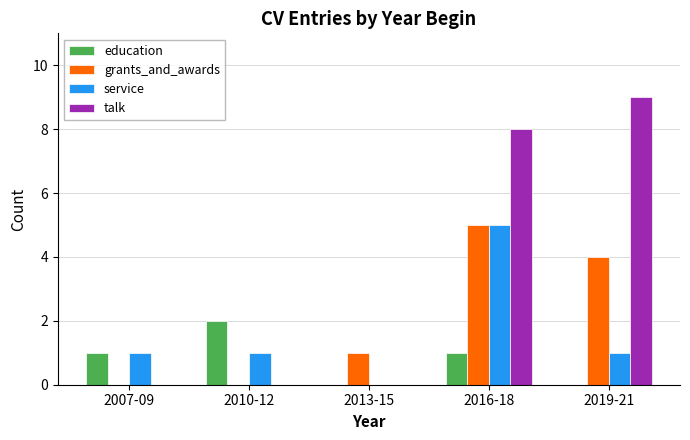

Reading left to right, extract all data points from this chart.

education: 2007-09=1	2010-12=2	2013-15=0	2016-18=1	2019-21=0
grants_and_awards: 2007-09=0	2010-12=0	2013-15=1	2016-18=5	2019-21=4
service: 2007-09=1	2010-12=1	2013-15=0	2016-18=5	2019-21=1
talk: 2007-09=0	2010-12=0	2013-15=0	2016-18=8	2019-21=9